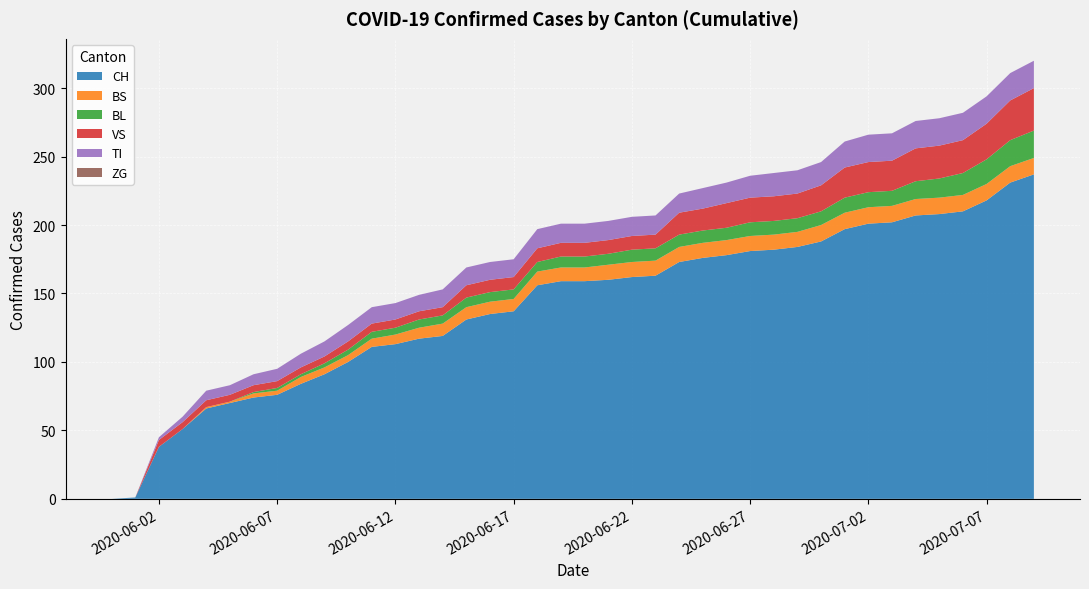

Does the chart display data point markers on the line(s)?

No